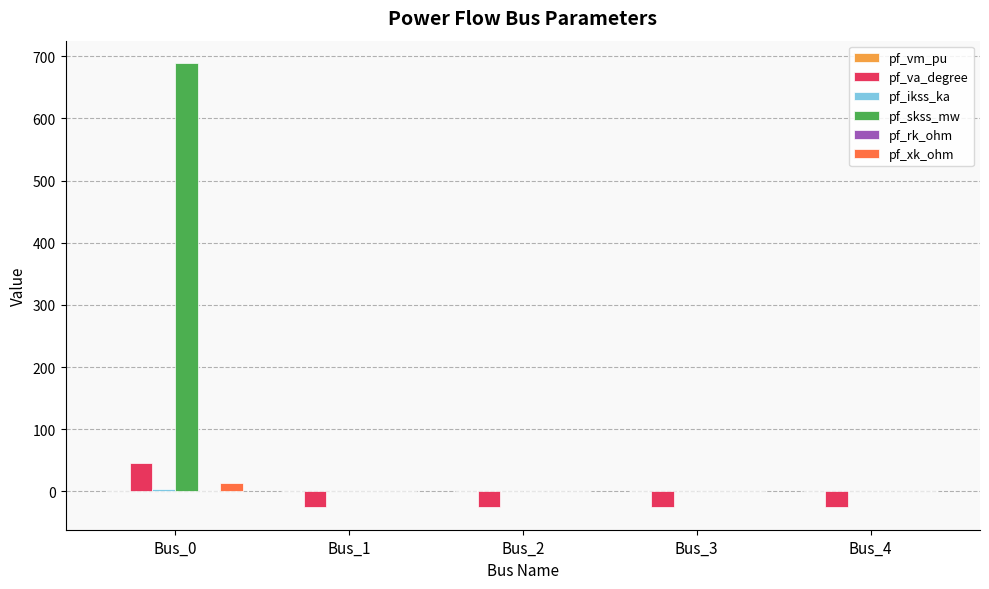

Which series has the largest total across all categories?

pf_skss_mw